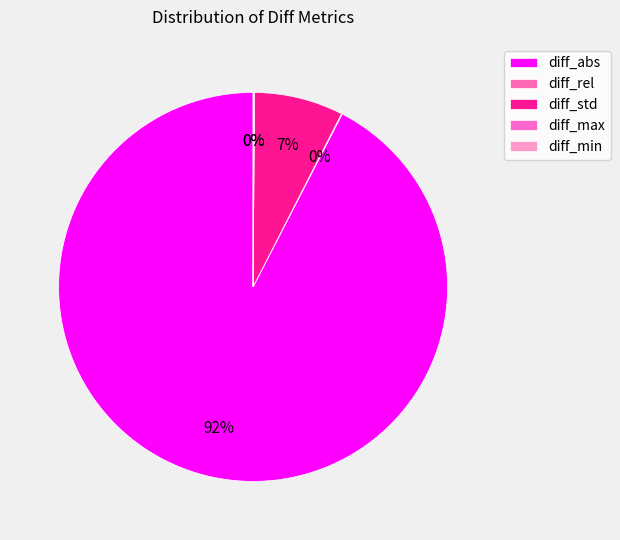

Combined, do diff_abs and diff_std account for over 50%?

Yes